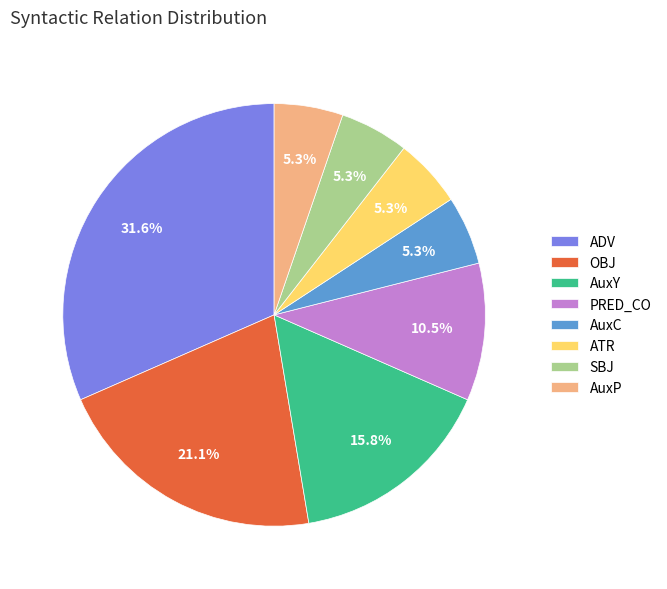

Approximately how many times larger is the value at PRED_CO compared to AuxY?

0.7